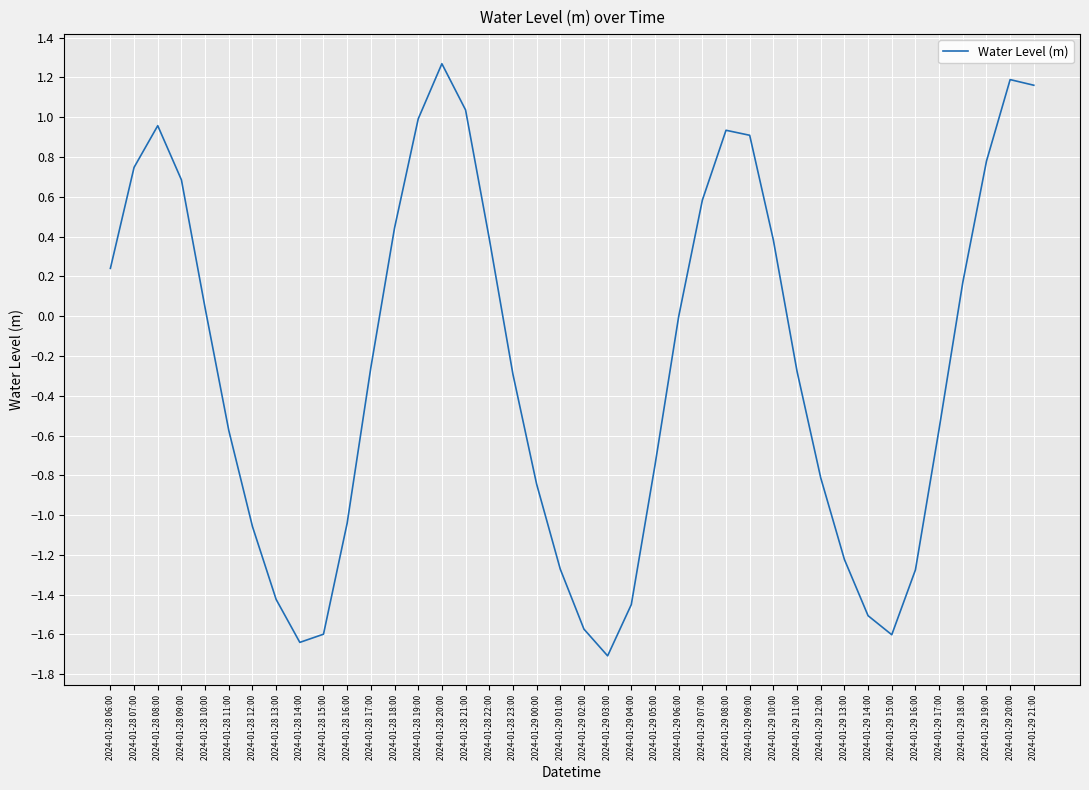

What is the difference between the values at 2024-01-29 08:00 and 2024-01-29 20:00?

0.3